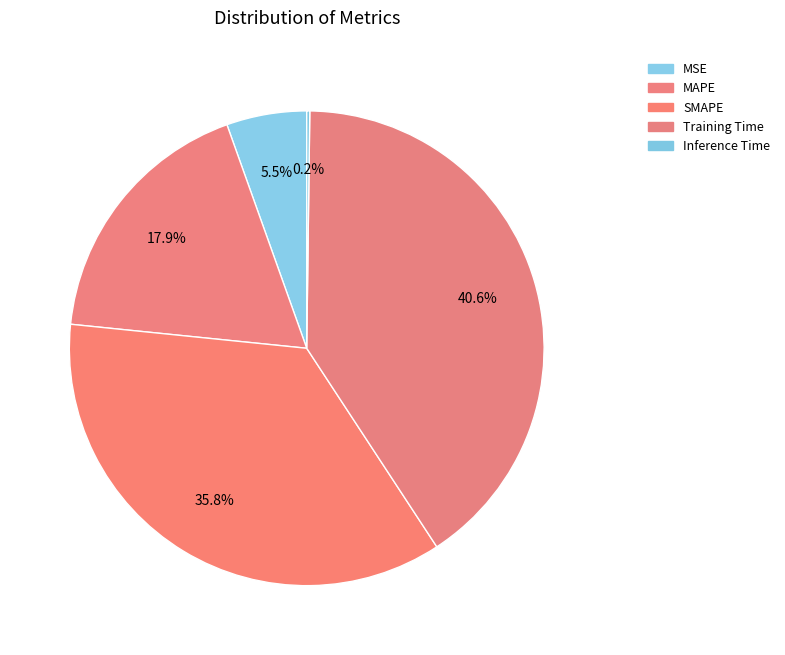

How many slices are in this pie chart?

5